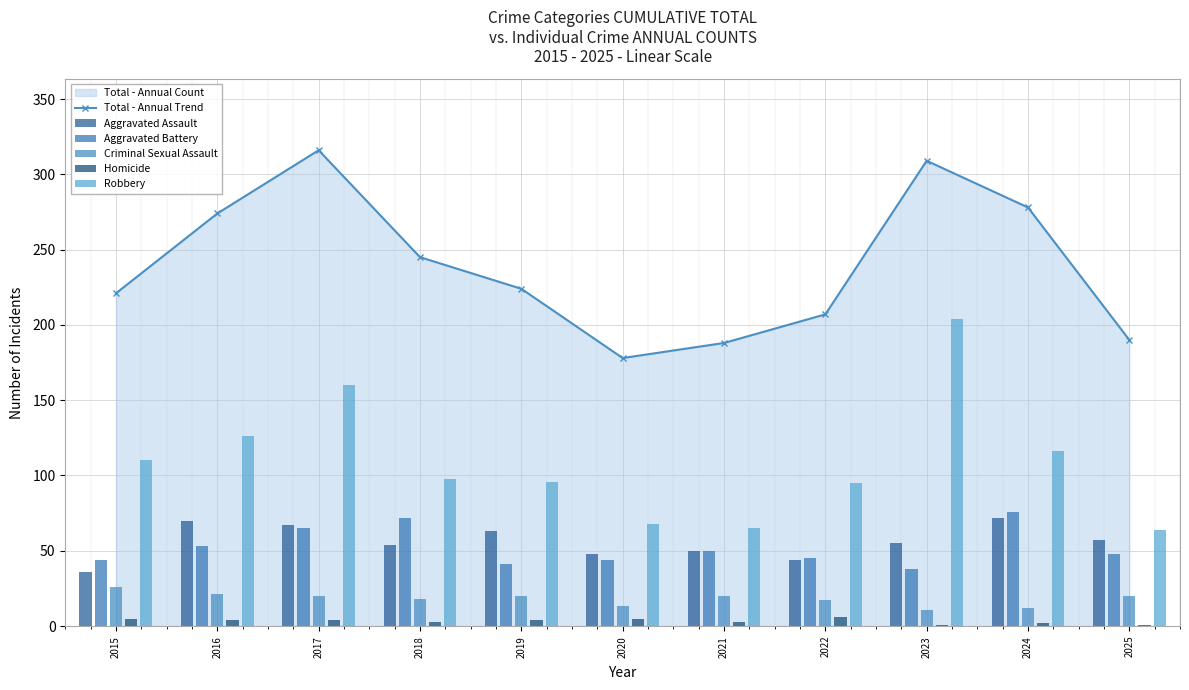

Are the bars horizontal?

No